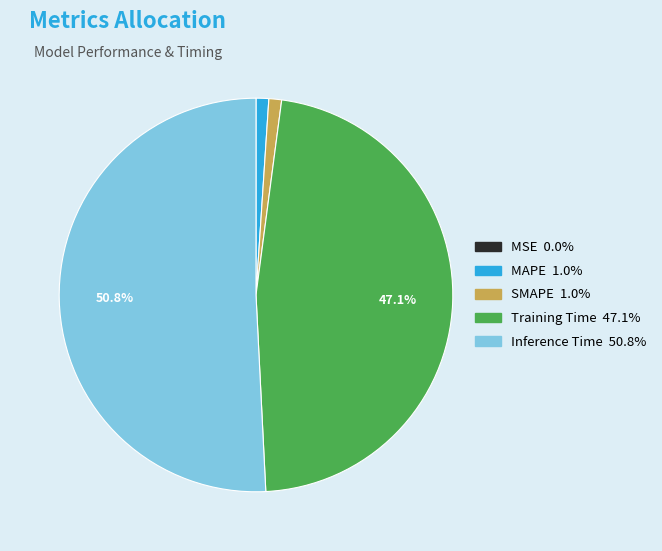

Which slice is the largest?

Inference Time